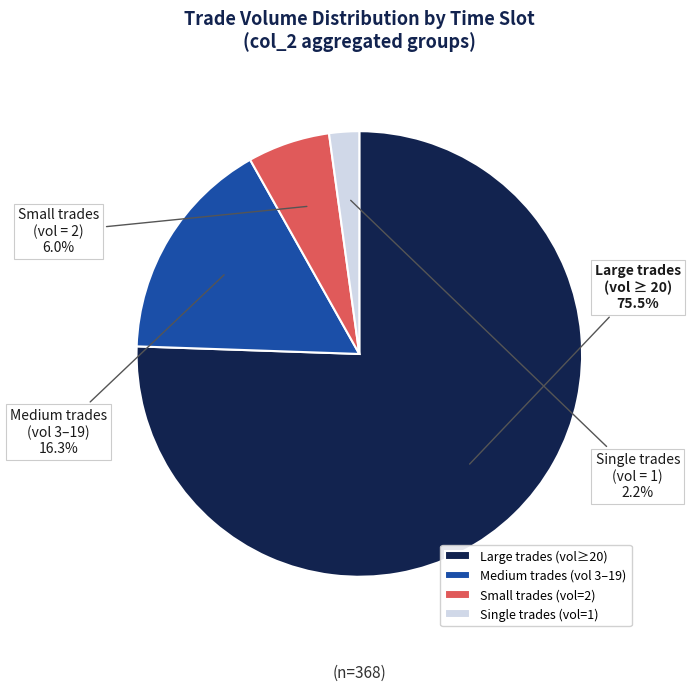

What is the largest slice in the pie chart?

Large trades (vol≥20)